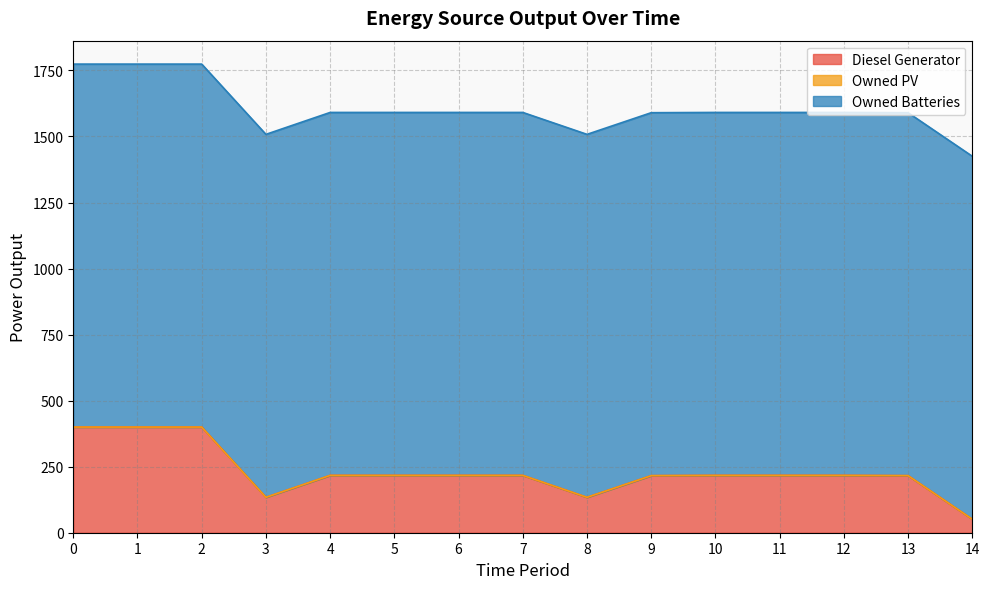

Does the chart display data point markers on the line(s)?

No